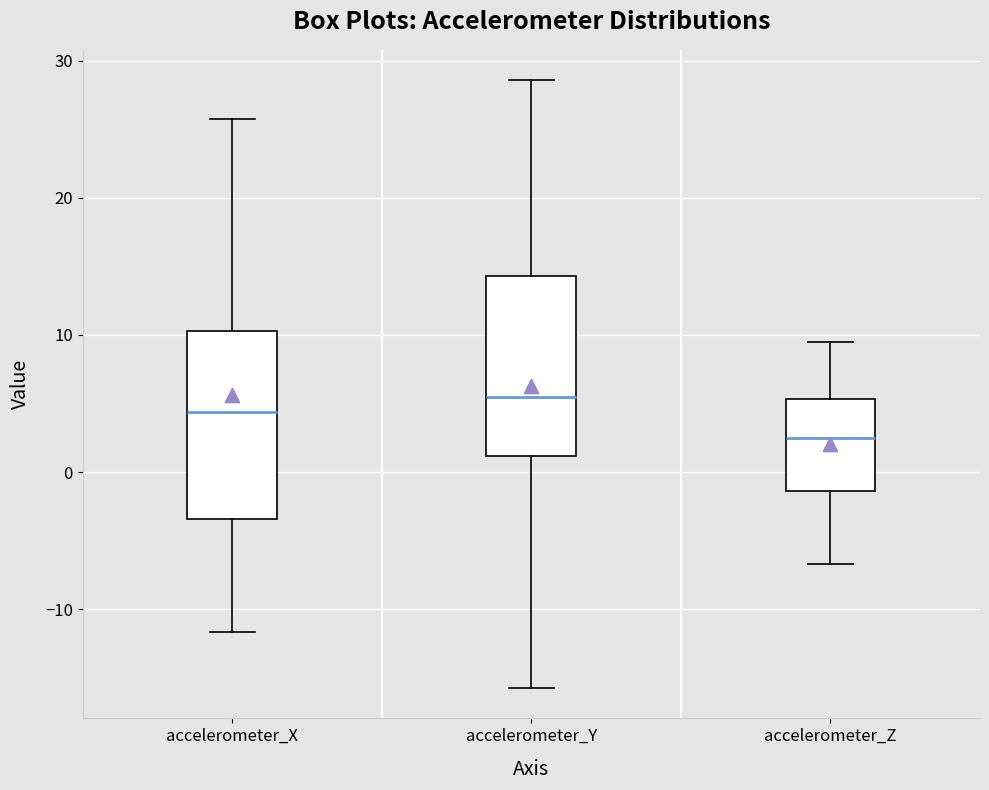

Reading left to right, transcribe this box plot: for each box, give where its median line is, the range the box spans, and where its two whiskers end, as read against the y-axis. The values are not printed on the chart, so give them approximately, as read against the axis.

accelerometer_X: median 4, box -3 to 10, whiskers -12 to 26
accelerometer_Y: median 5, box 1 to 14, whiskers -16 to 29
accelerometer_Z: median 2, box -1 to 5, whiskers -7 to 9